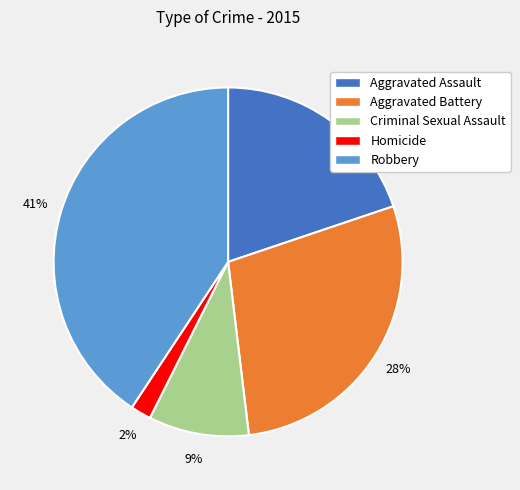

True or false: Aggravated Assault accounts for 20% of the total.

True